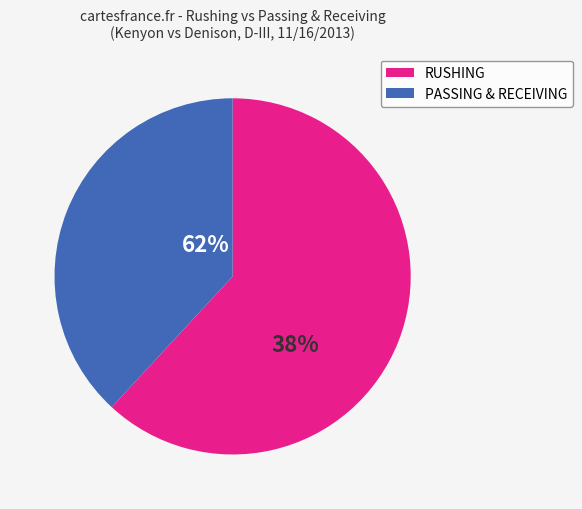

Is it true that Blake Calcei (RUSHING) is 1% of the pie?

False